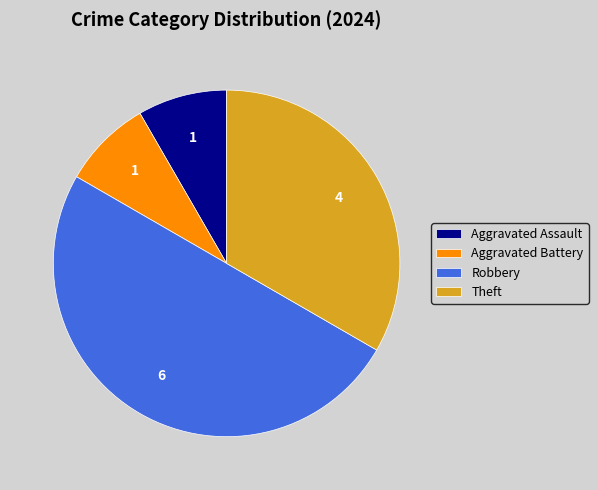

Is Aggravated Assault the majority of the pie?

No